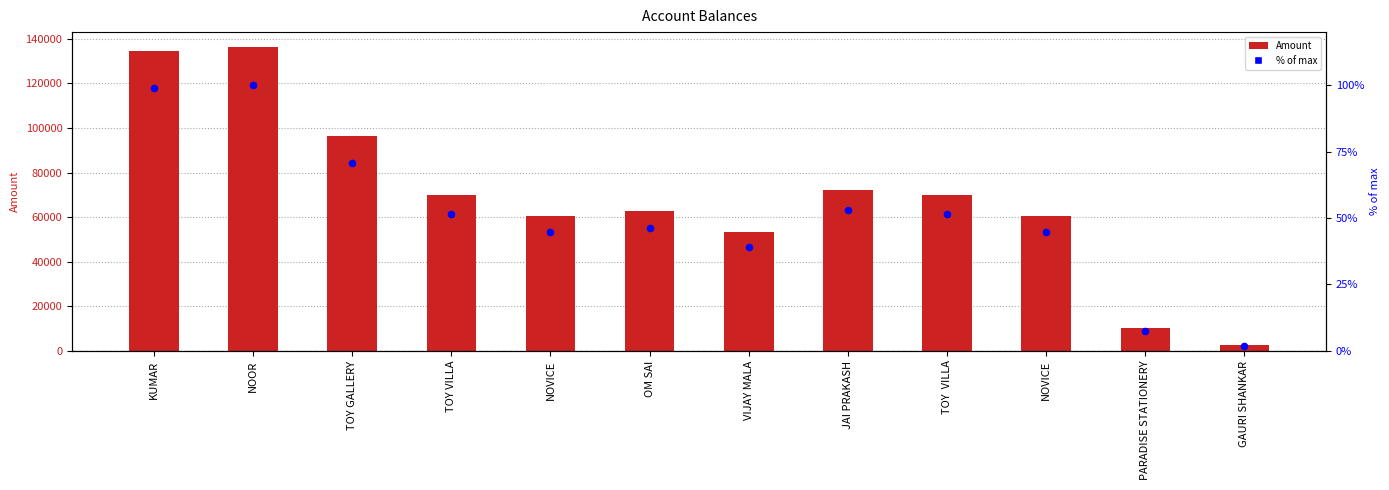

At how many categories does at least one series exceed 28058?

10